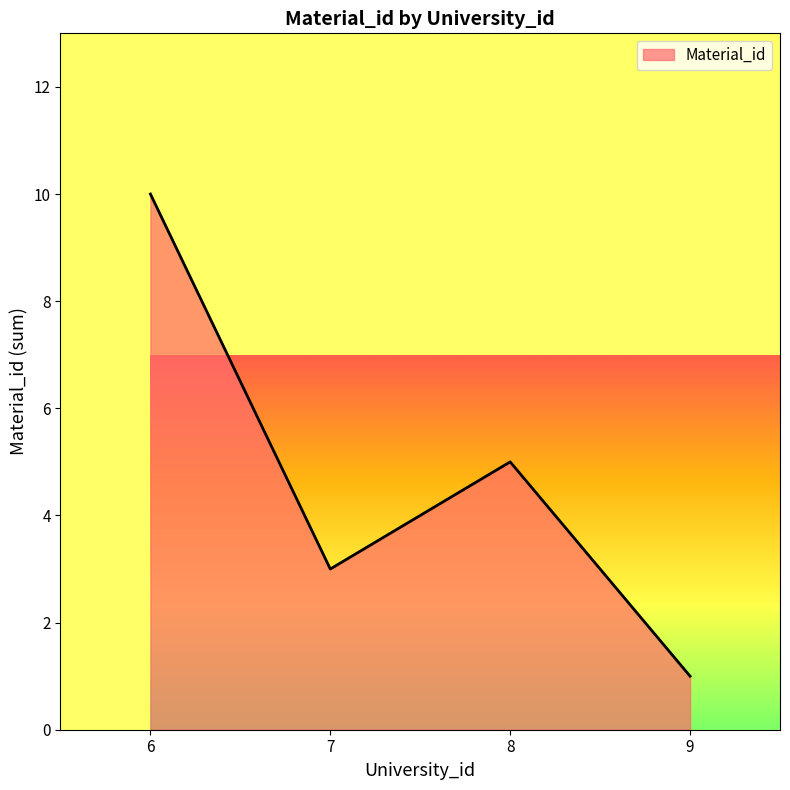

Reading right to left, what are all the values shown in this chart?

1	5	3	10